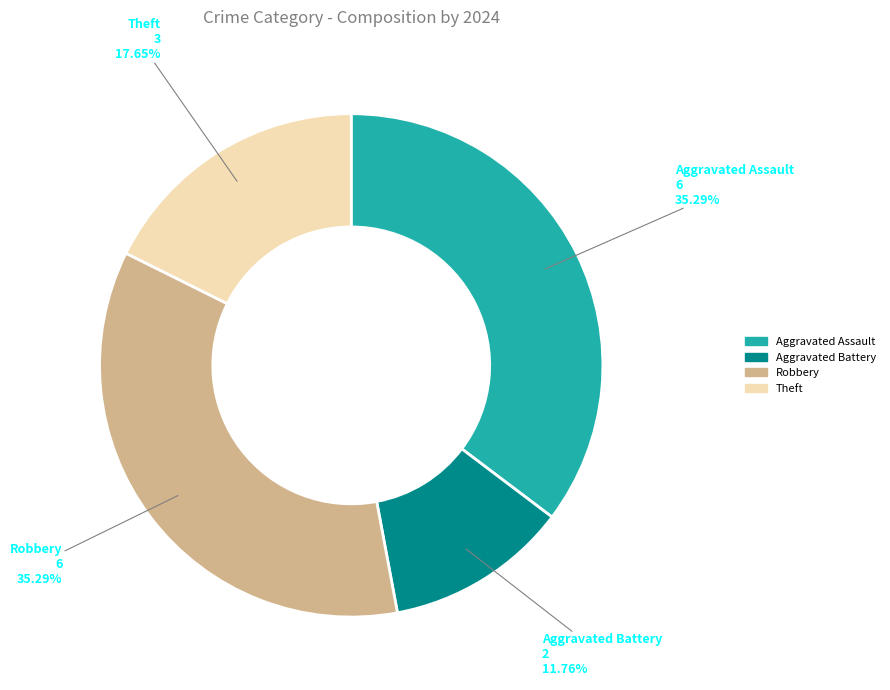

To the nearest percent, what percentage of the pie is Robbery?

35%